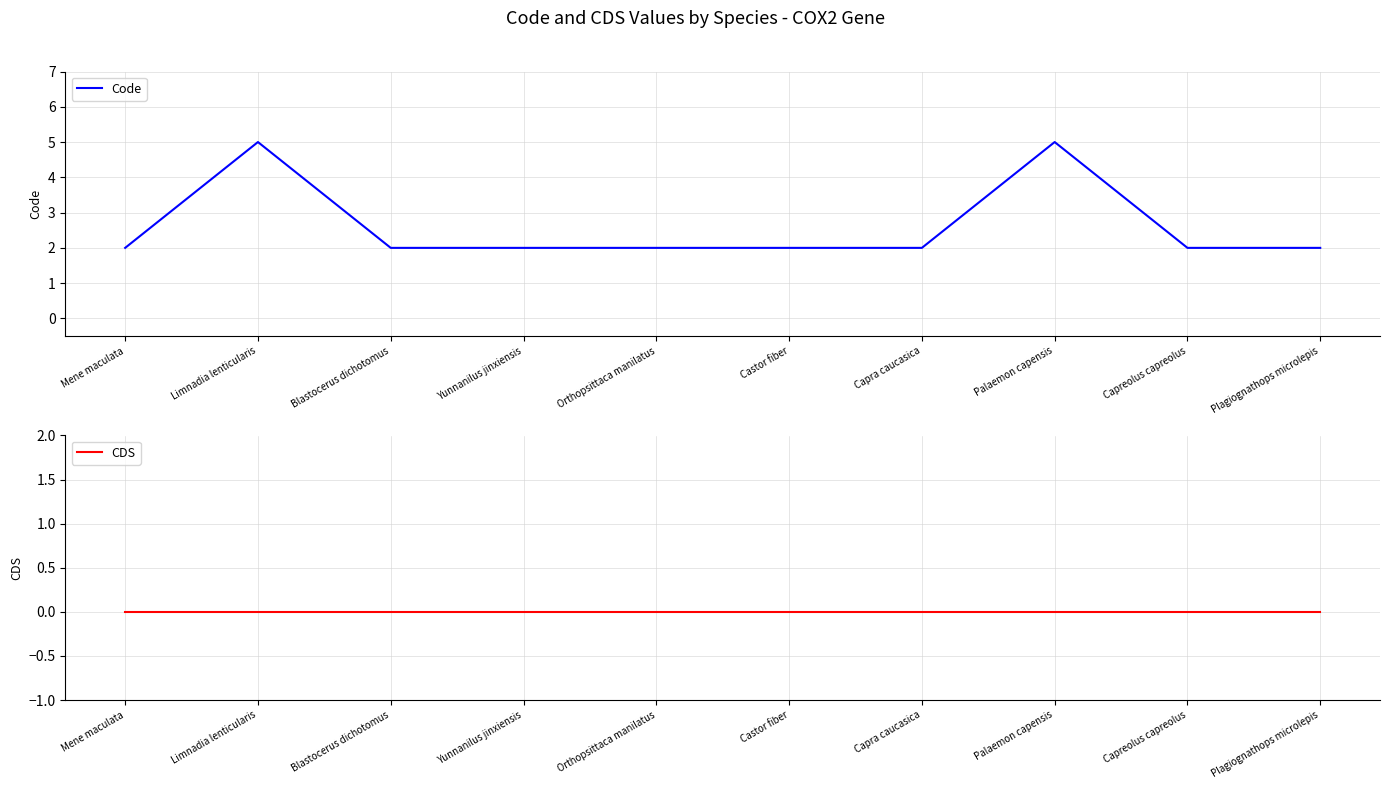

What are all the series names shown in the legend?

Code, CDS